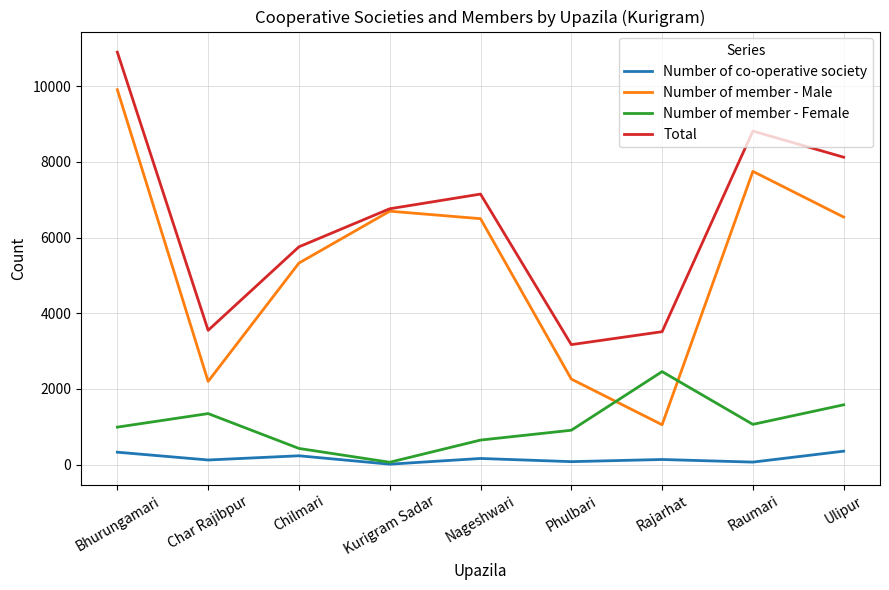

Which series has the widest spread of values?

Number of member - Male